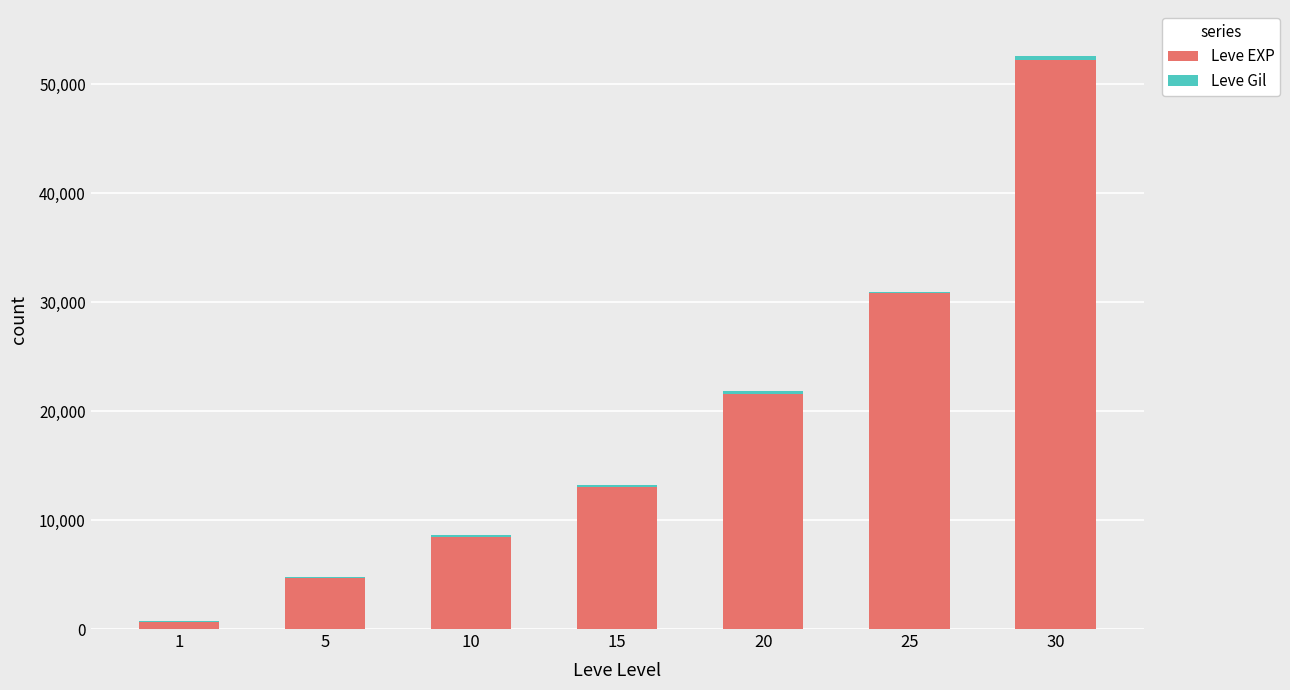

What is the sum of all Leve EXP values?

131400